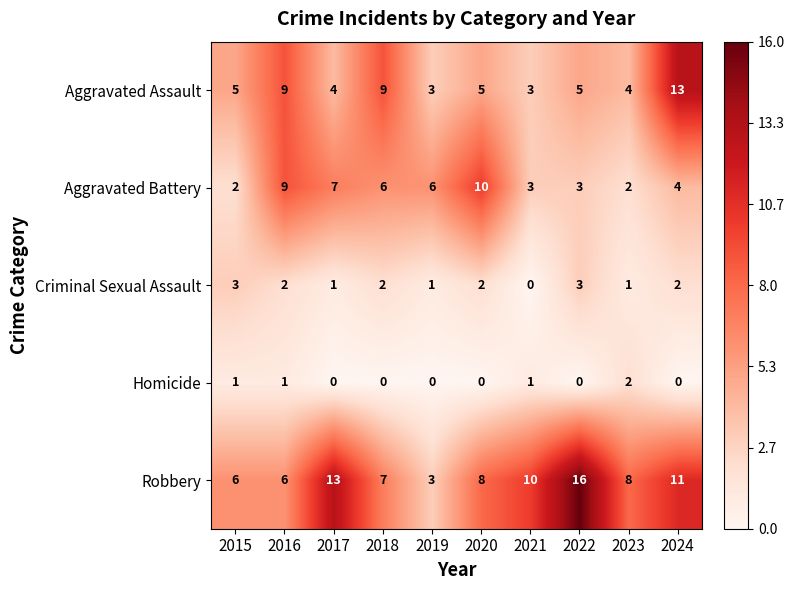

Is the value of Homicide at 2022 greater than the value of Aggravated Battery at 2015?

No